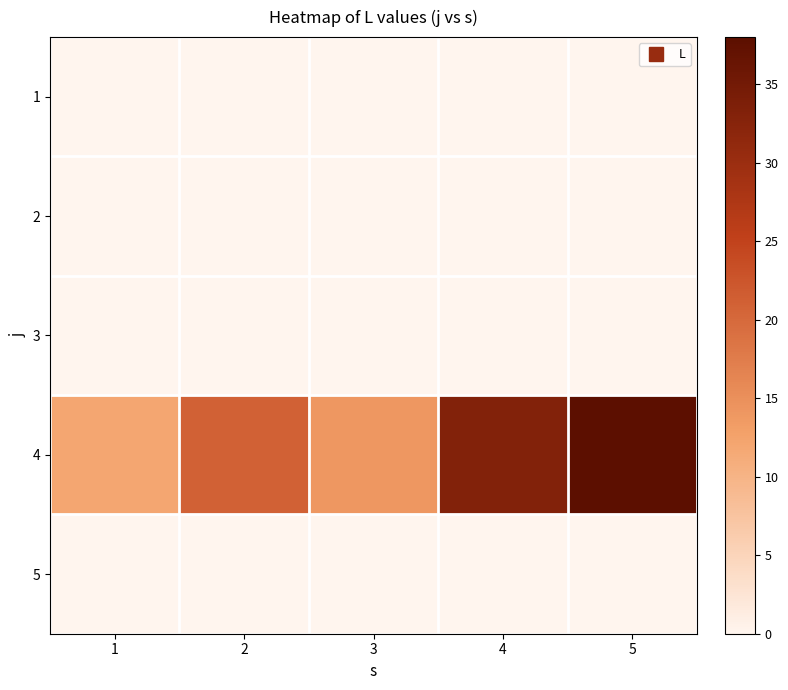

Which series has the largest total across all categories?

4